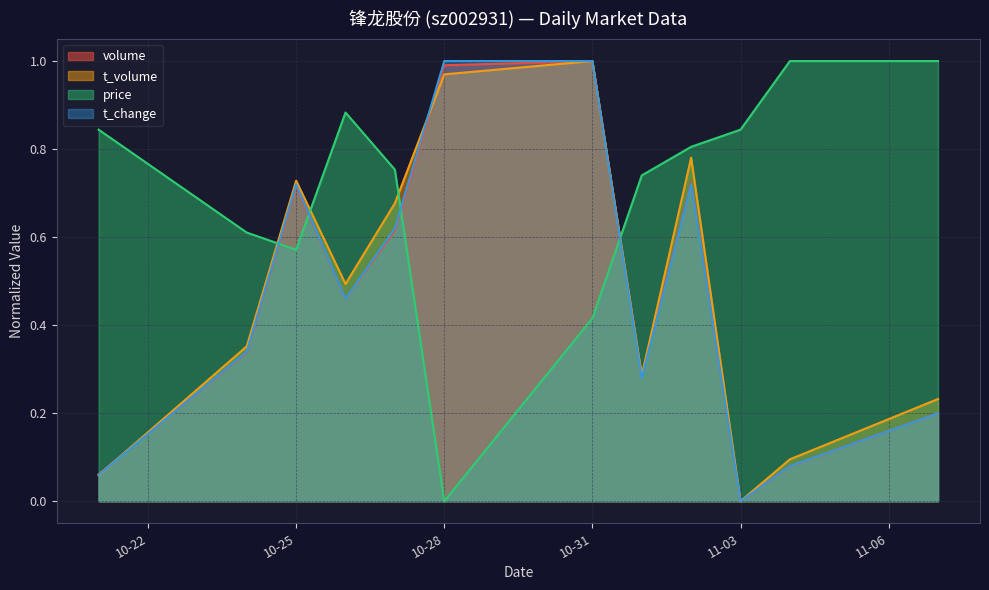

Which series has the largest range (max minus min)?

volume